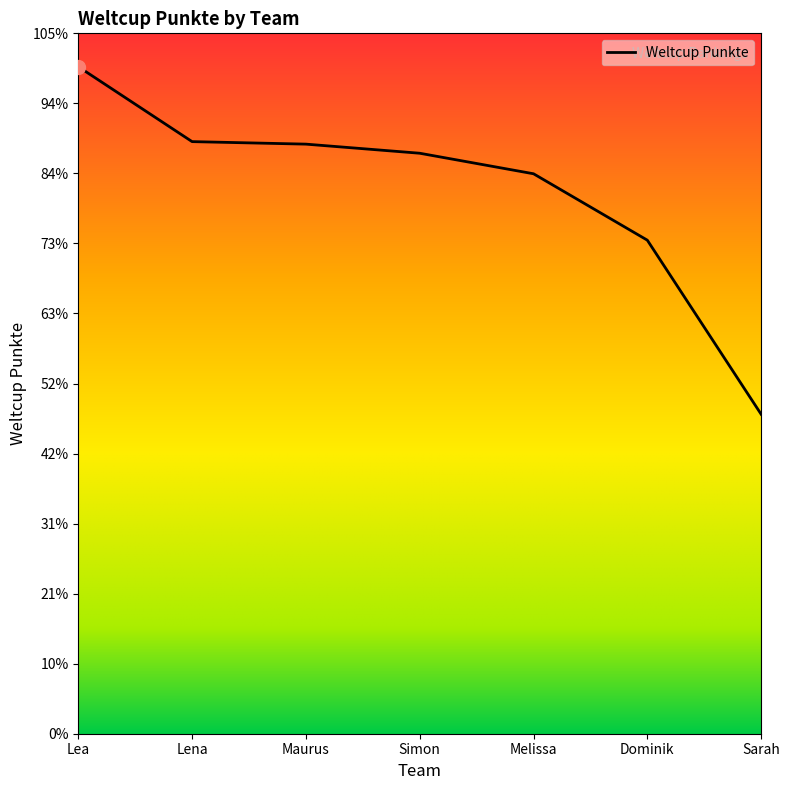

Is this an area chart (filled region under the line)?

Yes